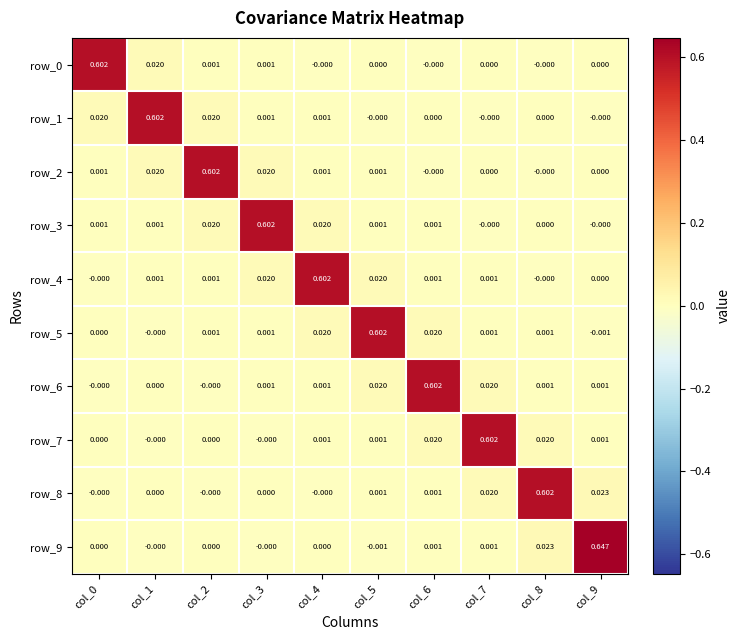

Is the value of row_9 at col_2 greater than the value of row_5 at col_4?

No